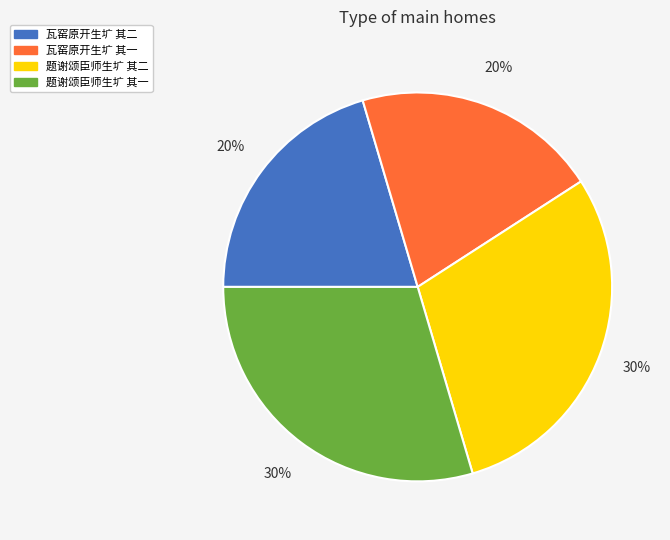

Is it true that 瓦窑原开生圹 其一 is 20% of the pie?

True